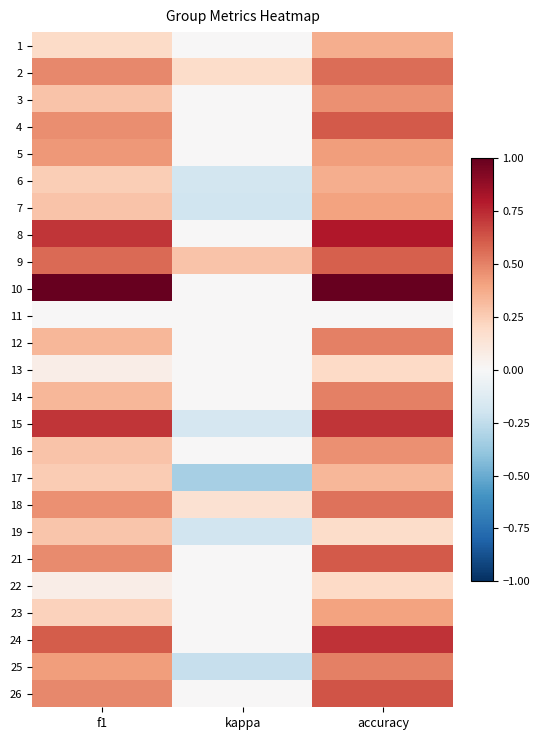

What is the total value across all series at kappa?

-0.7